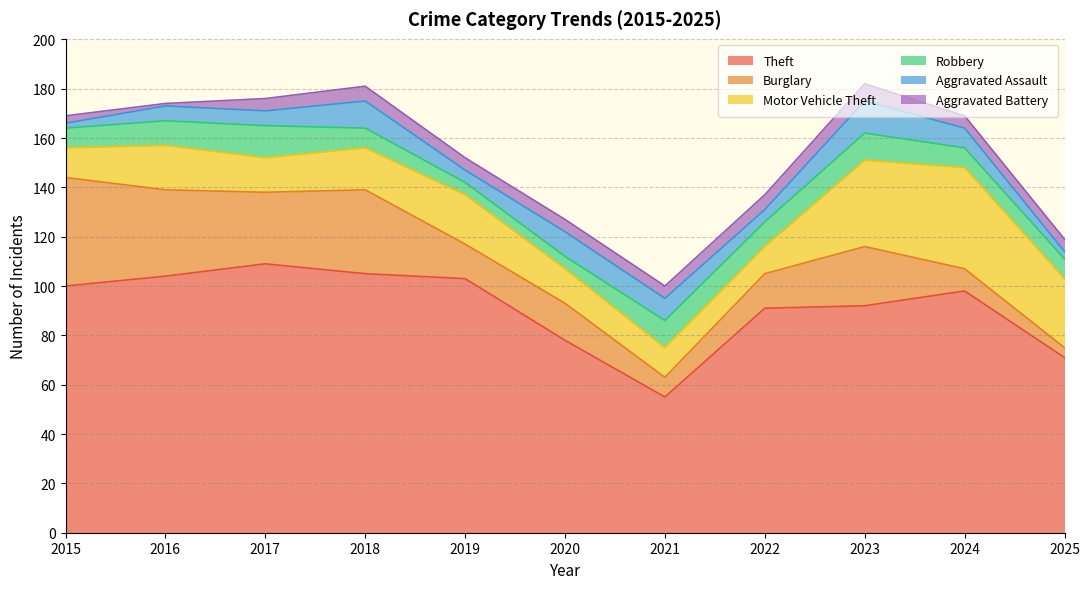

What are all the series names shown in the legend?

Theft, Burglary, Motor Vehicle Theft, Robbery, Aggravated Assault, Aggravated Battery